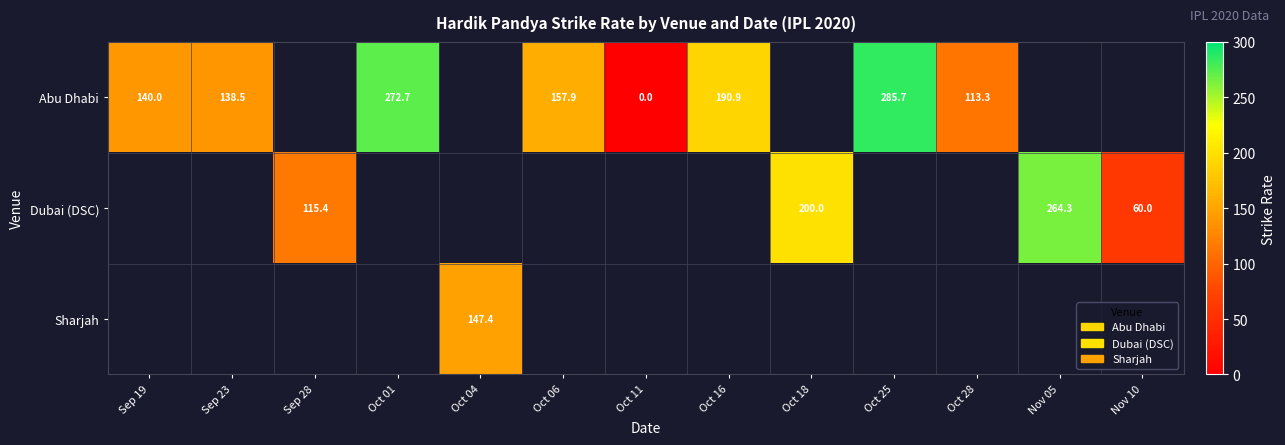

Which label corresponds to the largest value in the chart?

Oct 25